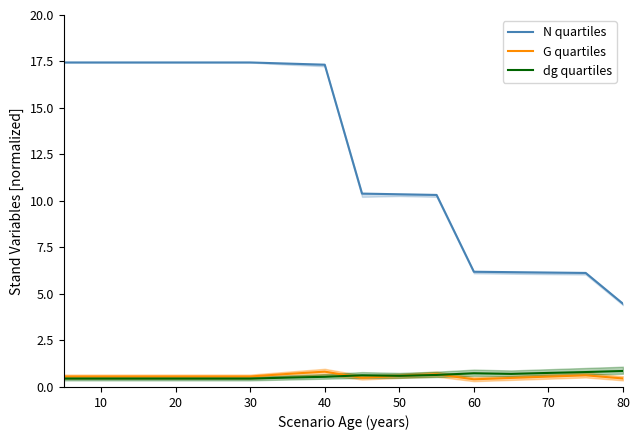

How many categories are shown in the chart?

16